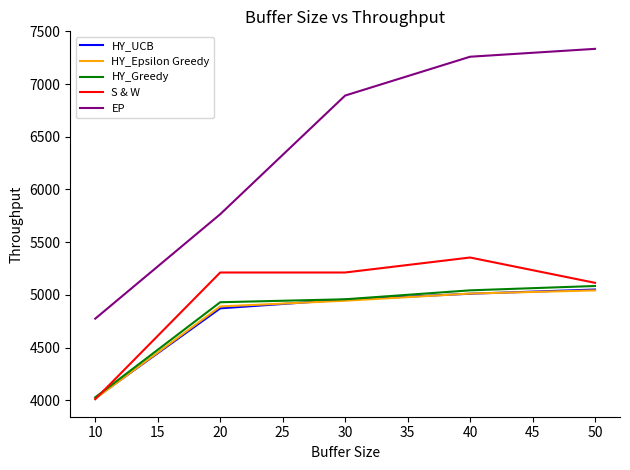

True or false: EP and S & W cross at least once.

False